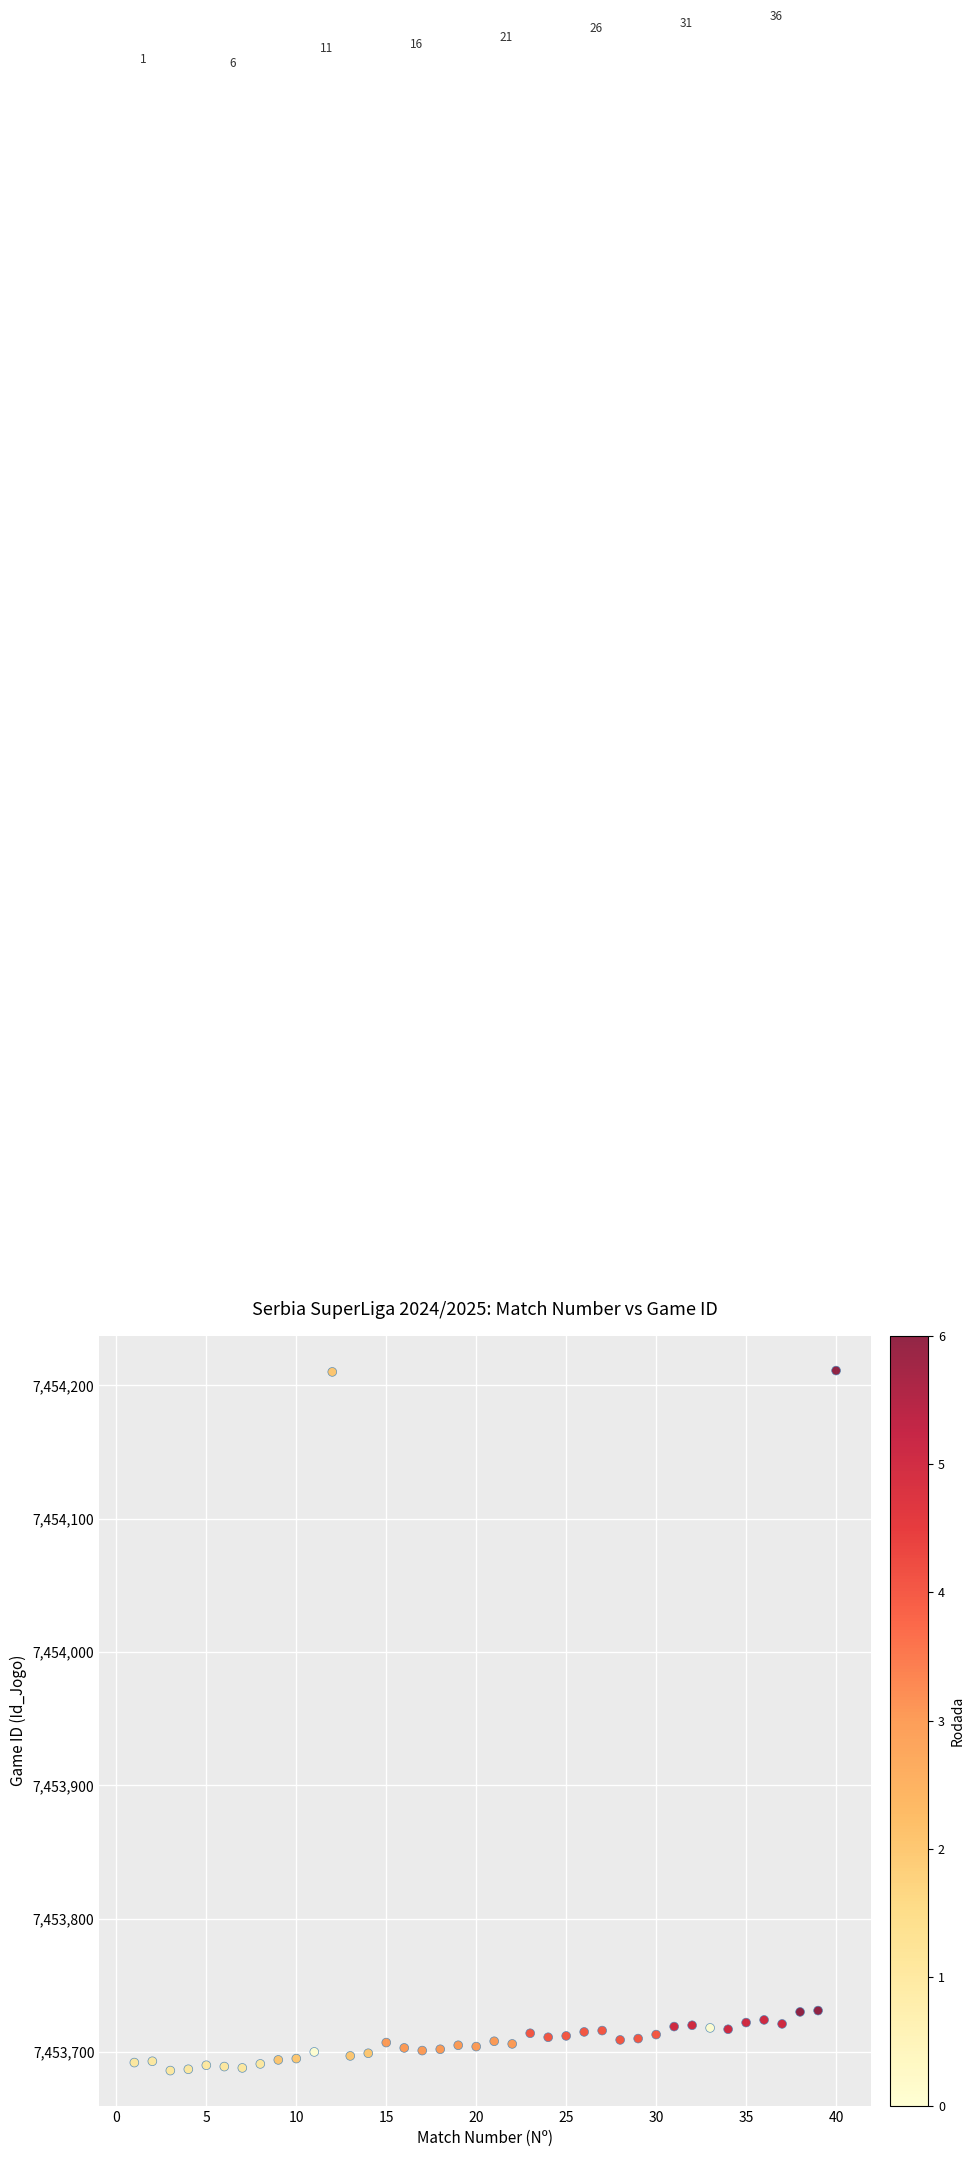

What is the range of Y values (max minus min)?

525